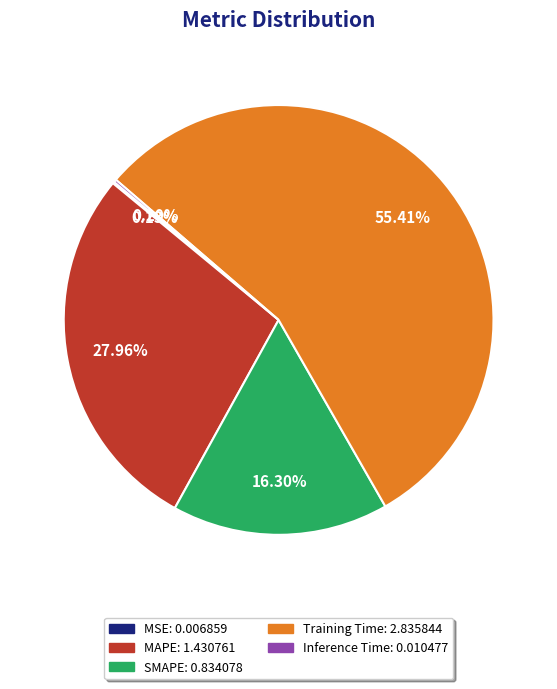

Is the sum of SMAPE and Training Time greater than half?

Yes